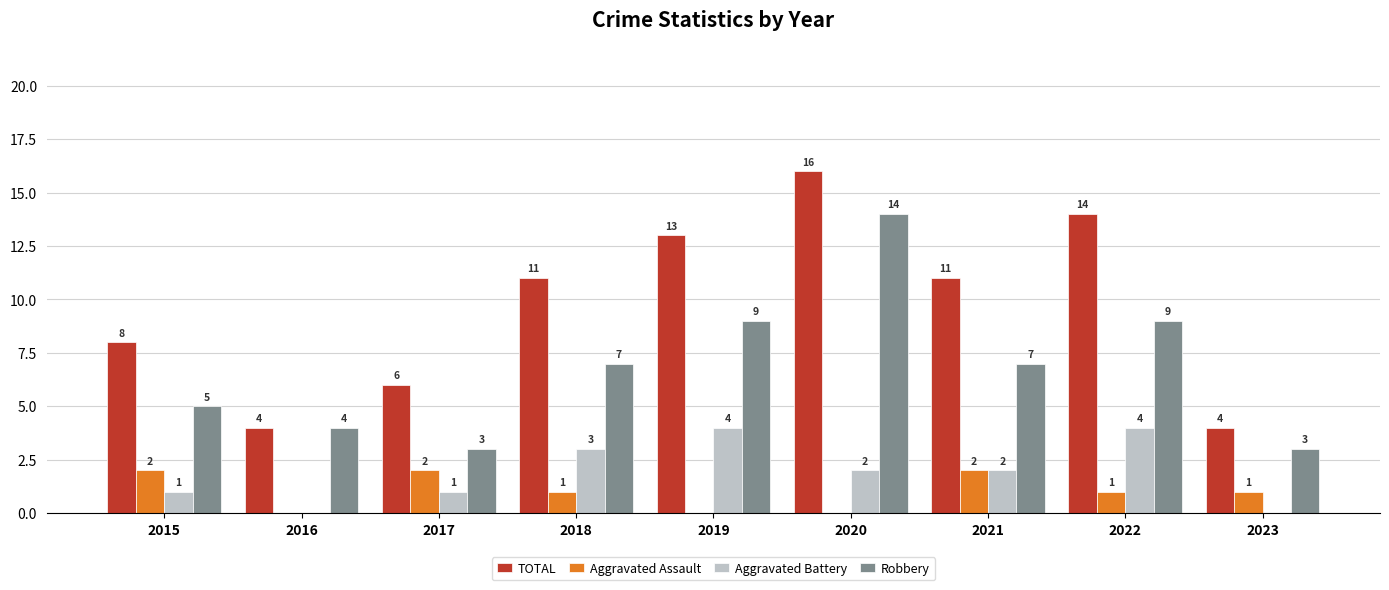

Reading right to left, transcribe all the data shown in this chart.

TOTAL: 2023=4	2022=14	2021=11	2020=16	2019=13	2018=11	2017=6	2016=4	2015=8
Aggravated Assault: 2023=1	2022=1	2021=2	2020=0	2019=0	2018=1	2017=2	2016=0	2015=2
Aggravated Battery: 2023=0	2022=4	2021=2	2020=2	2019=4	2018=3	2017=1	2016=0	2015=1
Robbery: 2023=3	2022=9	2021=7	2020=14	2019=9	2018=7	2017=3	2016=4	2015=5